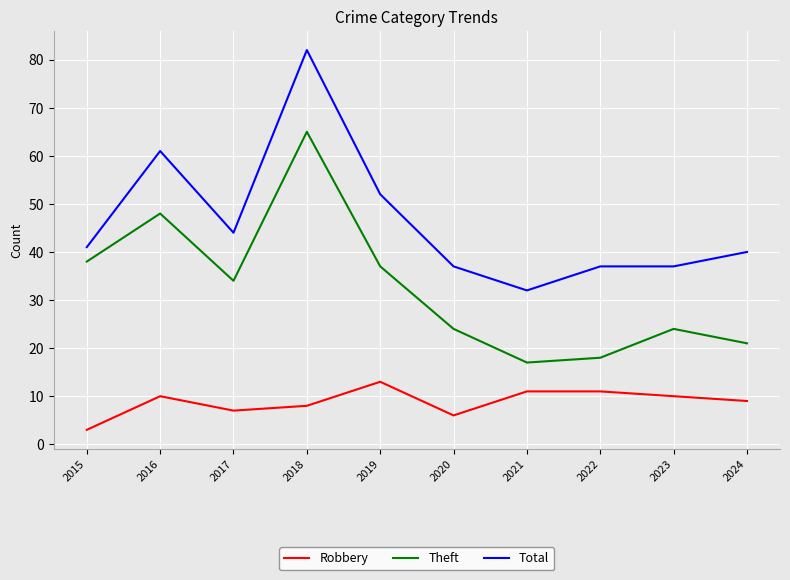

What is the sum of all Robbery values?

88